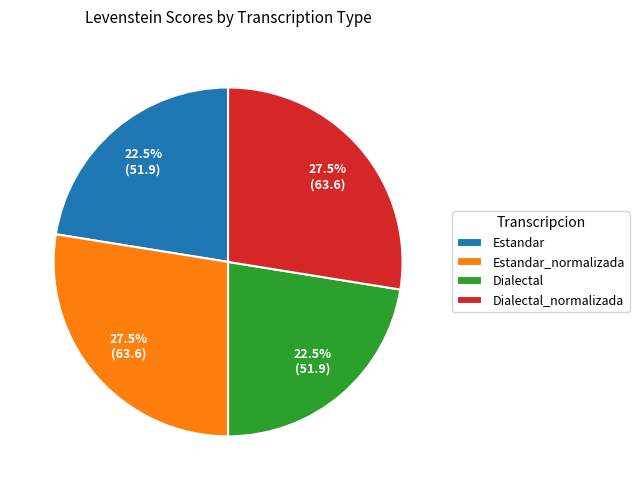

Combined, what portion of the pie is Dialectal and Dialectal_normalizada?

50.0%